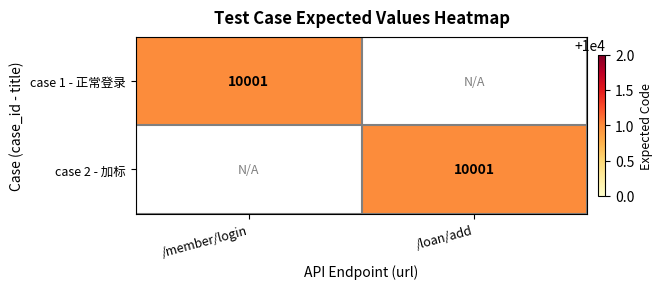

The value of case 1 - 正常登录 at /member/login is 14869. True or false?

False